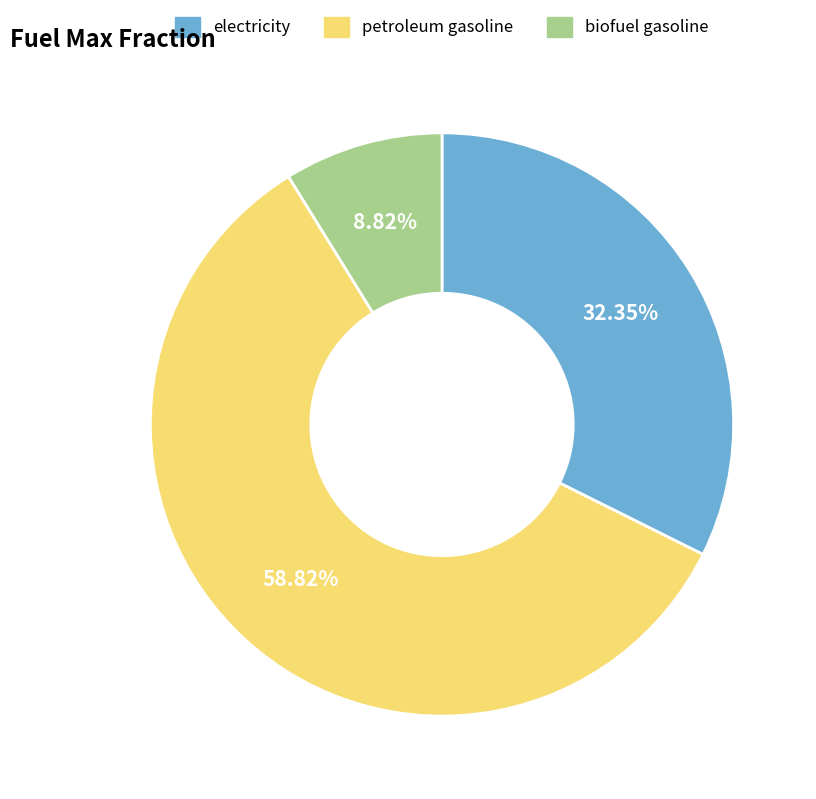

True or false: petroleum gasoline accounts for 48% of the total.

False